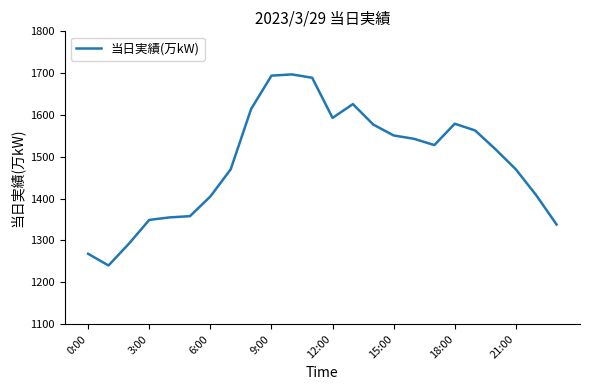

What is the greatest value displayed?

1697